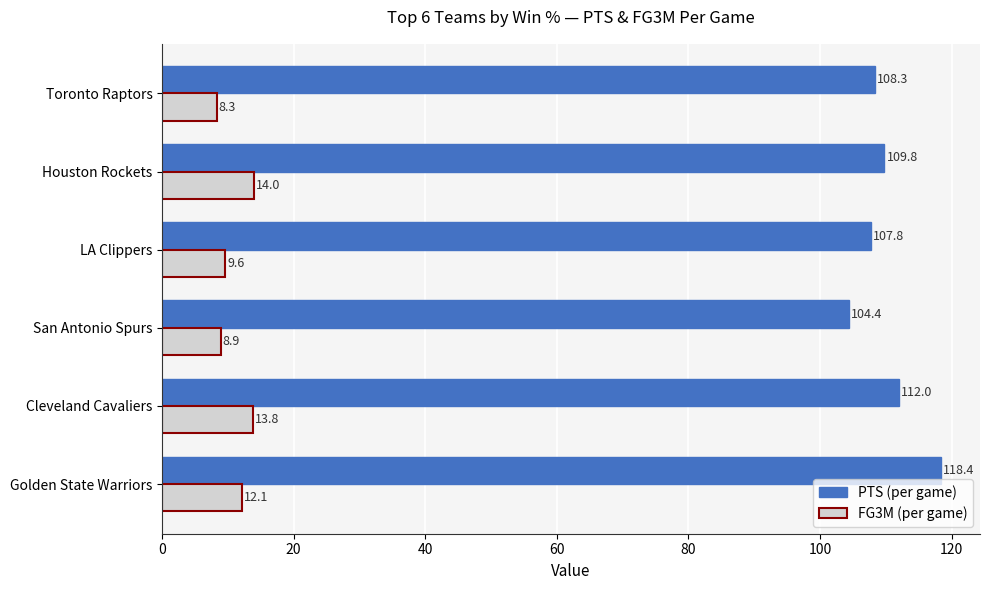

How many series are shown in this chart?

2